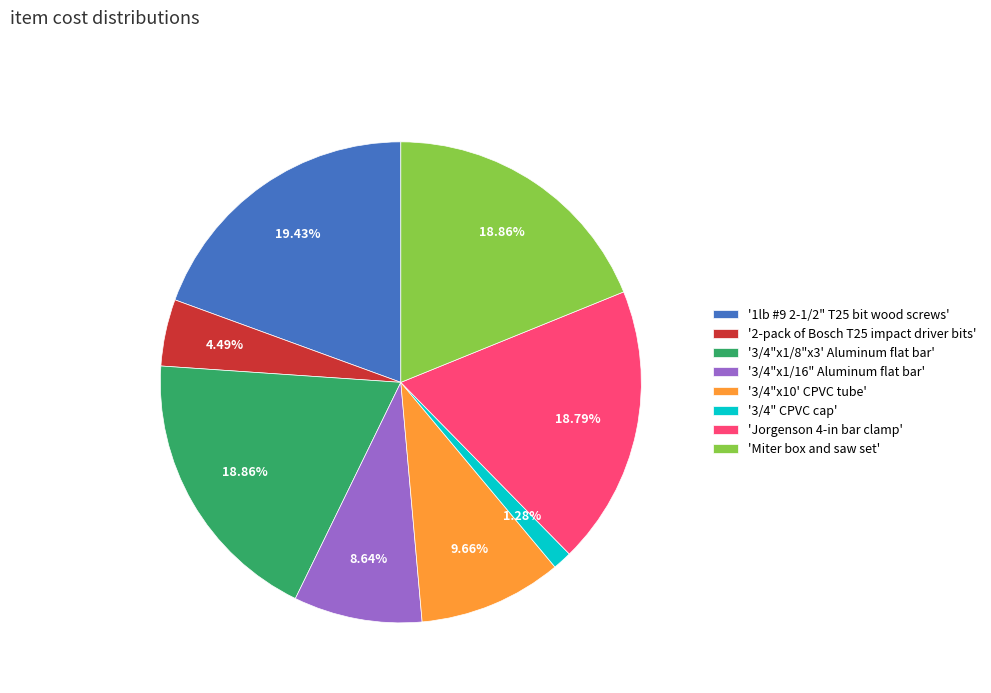

What is the ratio of the value at '3/4"x10' CPVC tube' to the value at 'Miter box and saw set'?

0.5